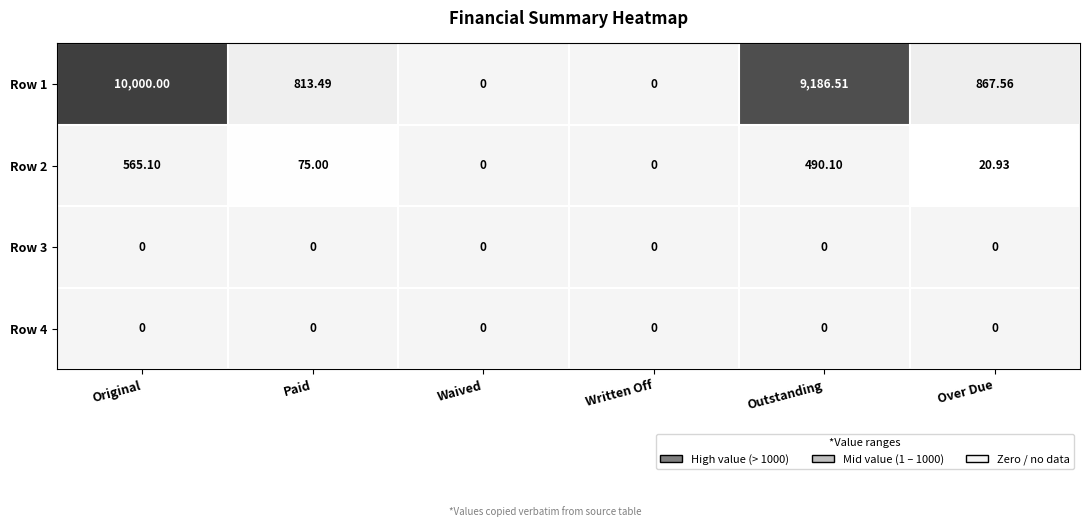

Which series changed the most between Written Off and Outstanding?

Row 1